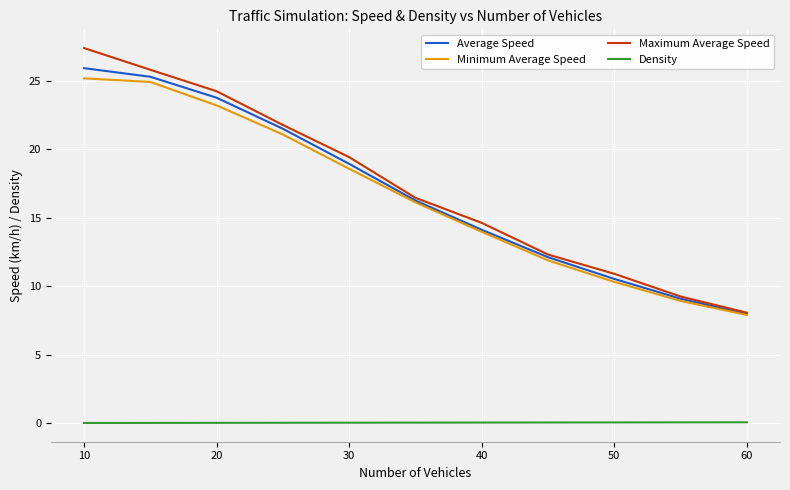

What is the average value of the Minimum Average Speed series?

16.6